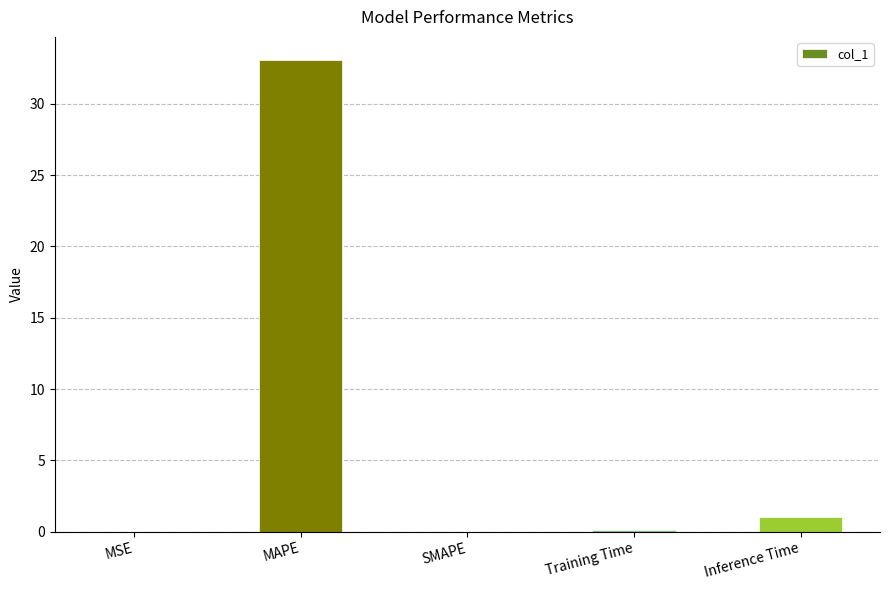

What is the difference between the values at MAPE and SMAPE?

33.0